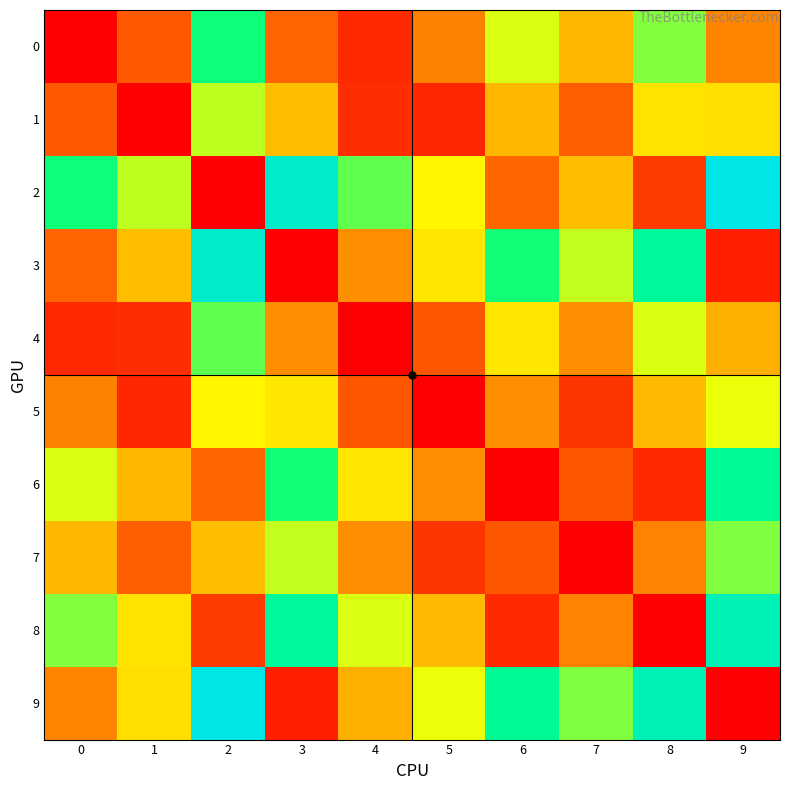

Reading left to right, list all the values displayed in this chart.

0: 0=0.0	1=1.1	2=4.7	3=1.3	4=0.5	5=1.6	6=3.4	7=2.3	8=4.0	9=1.7
1: 0=1.1	1=0.0	2=3.6	3=2.4	4=0.6	5=0.5	6=2.3	7=1.2	8=2.8	9=2.8
2: 0=4.7	1=3.6	2=0.0	3=6.0	4=4.2	5=3.1	6=1.3	7=2.4	8=0.8	9=6.4
3: 0=1.3	1=2.4	2=6.0	3=0.0	4=1.8	5=2.9	6=4.7	7=3.6	8=5.2	9=0.4
4: 0=0.5	1=0.6	2=4.2	3=1.8	4=0.0	5=1.1	6=2.9	7=1.8	8=3.4	9=2.2
5: 0=1.6	1=0.5	2=3.1	3=2.9	4=1.1	5=0.0	6=1.8	7=0.7	8=2.3	9=3.3
6: 0=3.4	1=2.3	2=1.3	3=4.7	4=2.9	5=1.8	6=0.0	7=1.1	8=0.5	9=5.1
7: 0=2.3	1=1.2	2=2.4	3=3.6	4=1.8	5=0.7	6=1.1	7=0.0	8=1.6	9=4.0
8: 0=4.0	1=2.8	2=0.8	3=5.2	4=3.4	5=2.3	6=0.5	7=1.6	8=0.0	9=5.6
9: 0=1.7	1=2.8	2=6.4	3=0.4	4=2.2	5=3.3	6=5.1	7=4.0	8=5.6	9=0.0